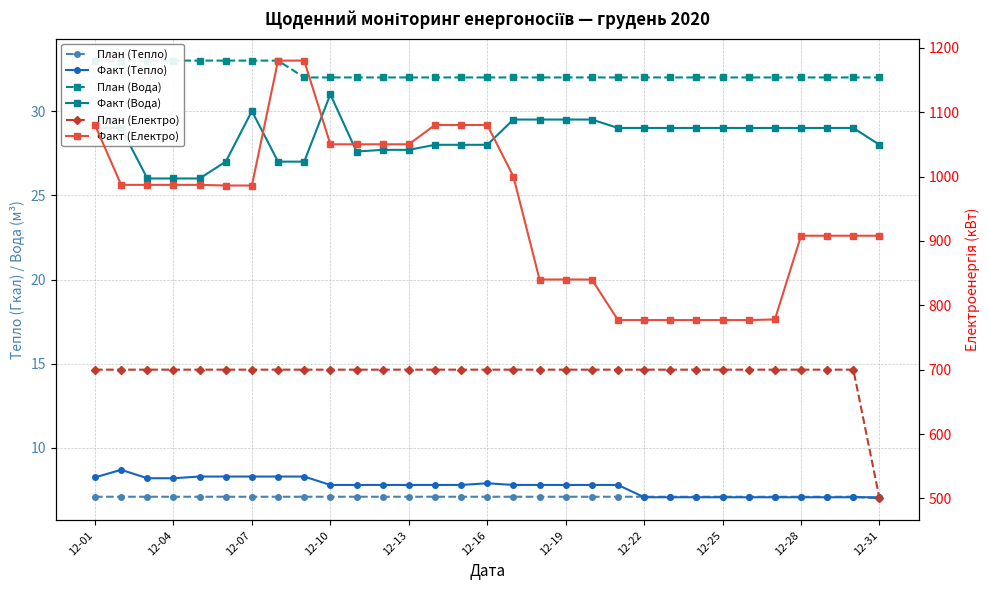

What is the value of the Факт (Вода) point at the 18th from the left?

29.5